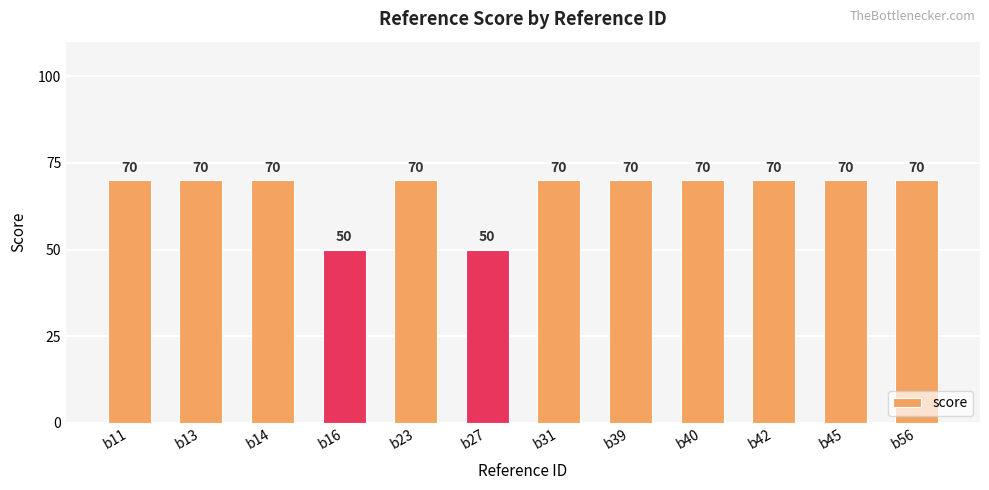

What is the maximum value shown in the chart?

70